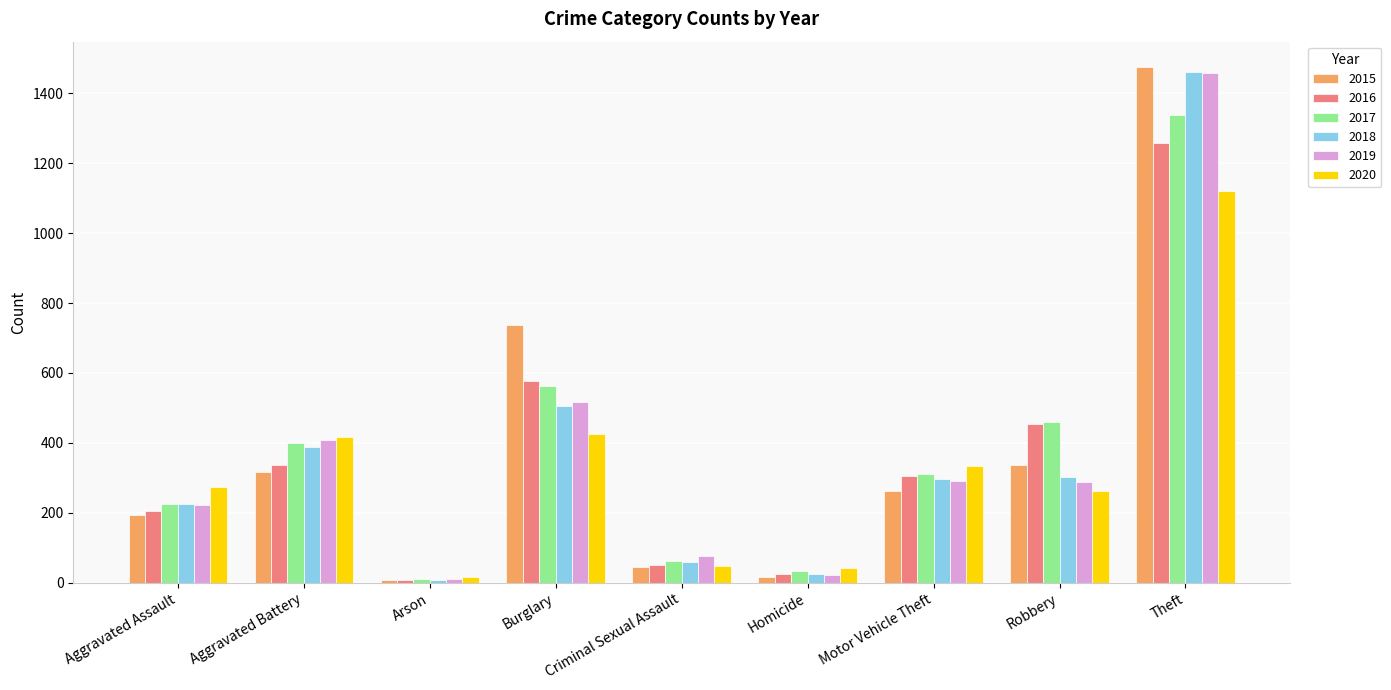

What is the difference between the second highest and minimum values in the 2015 series?

729